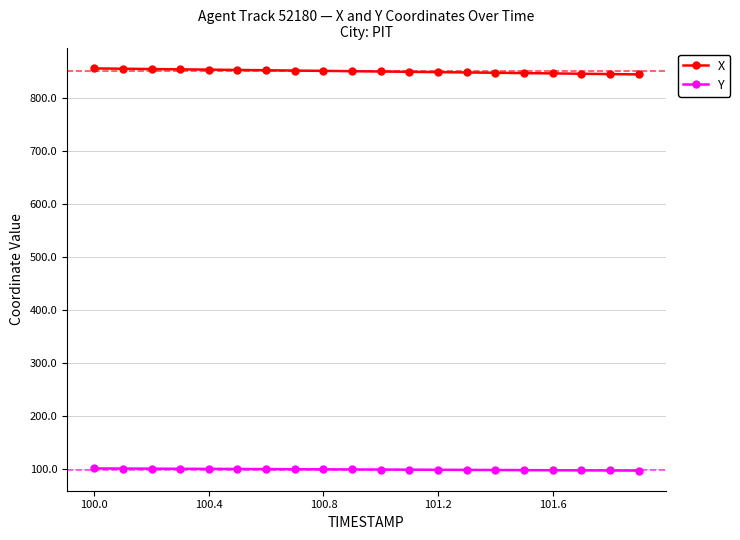

At how many categories does at least one series exceed 130?

20